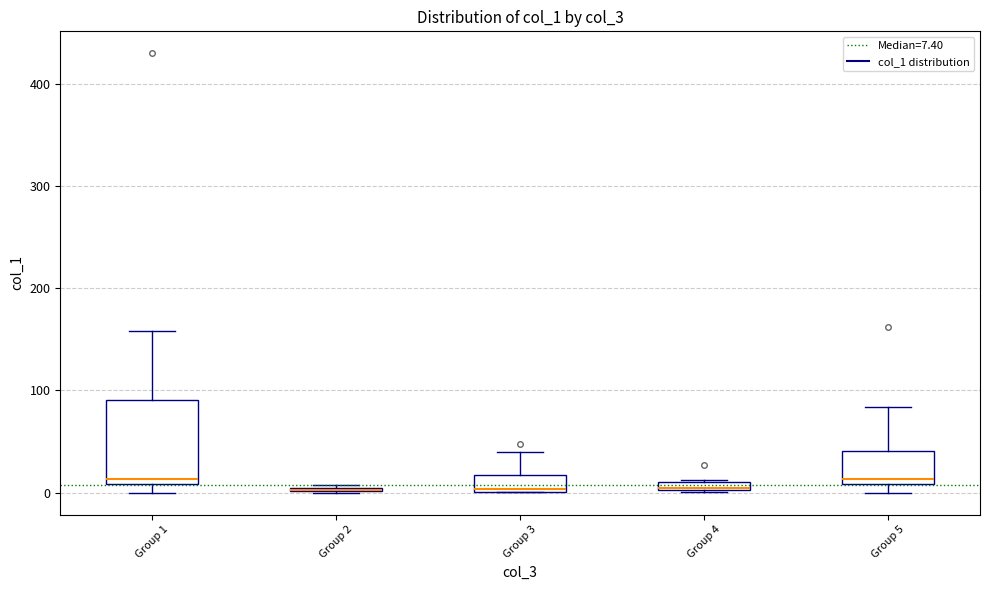

Comparing the boxes themselves (not the whiskers), which one is the tallest?

Group 1